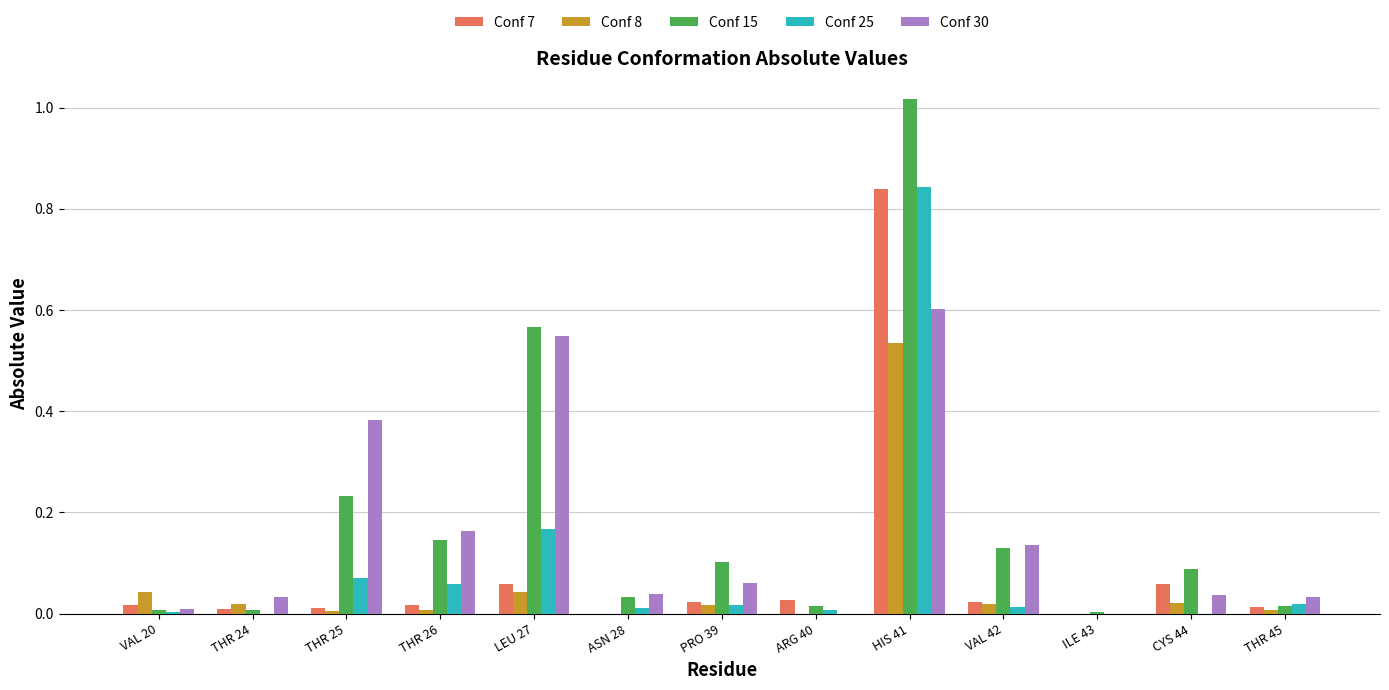

Count the number of categories in the chart.

13